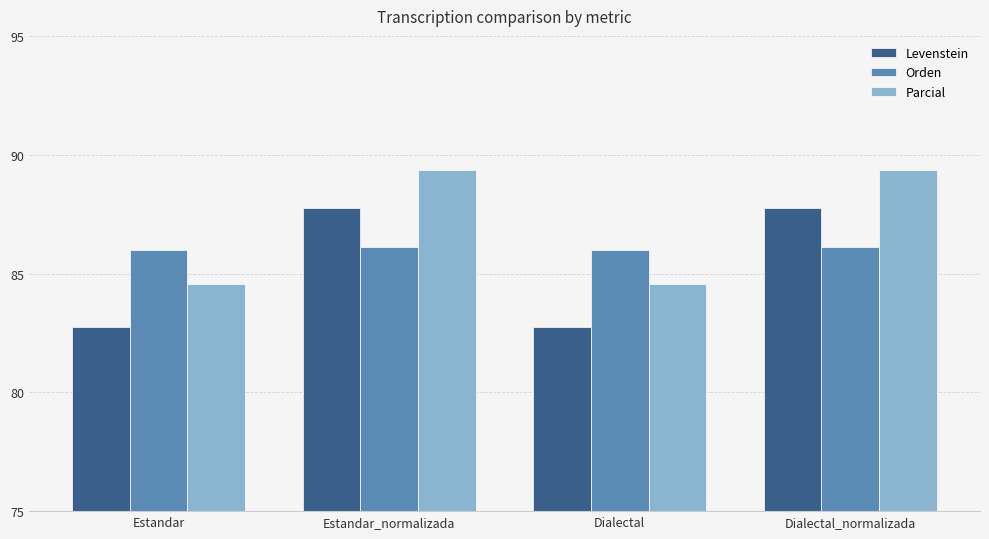

Is it true that Orden equals 31.4 at Estandar?

False